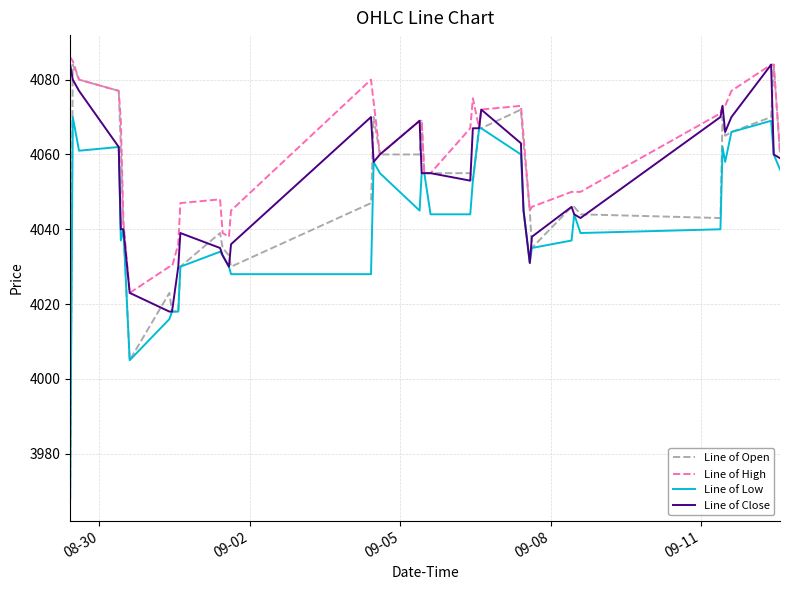

What is the maximum value for Line of High?

4086